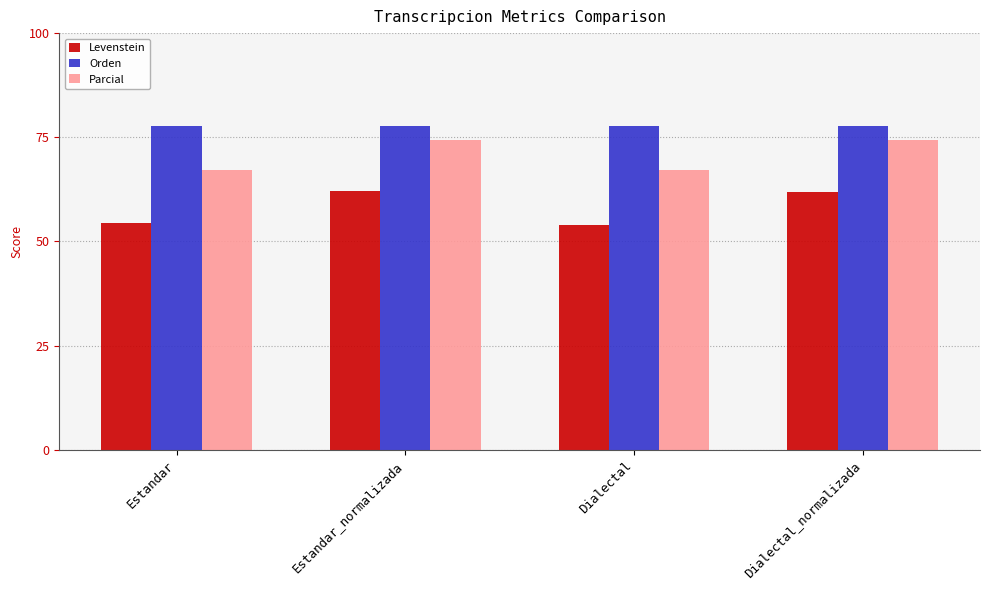

What is the minimum value for Parcial?

67.1